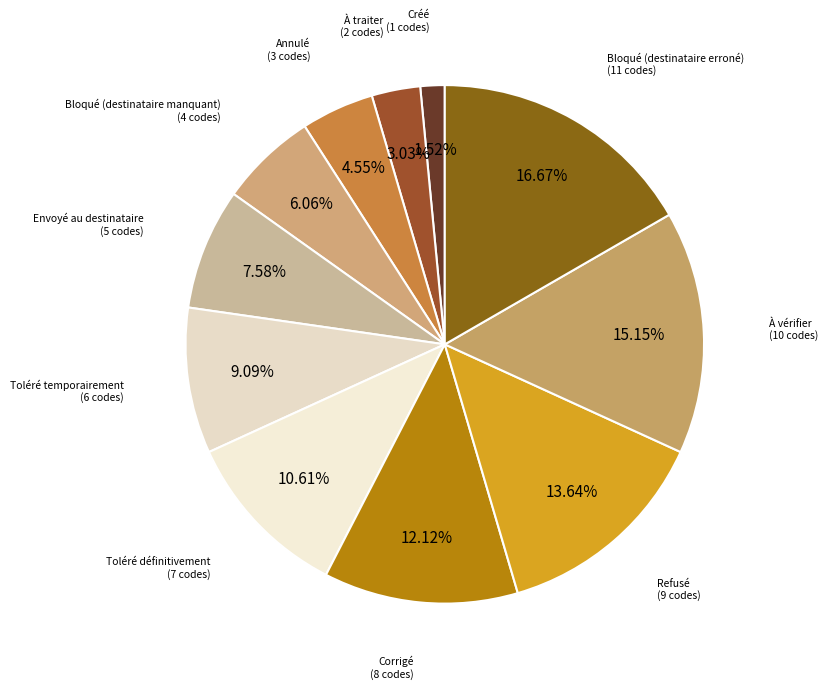

How many slices are in this pie chart?

11